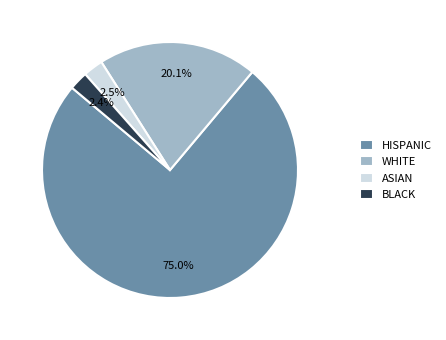

How many segments does this pie chart have?

4